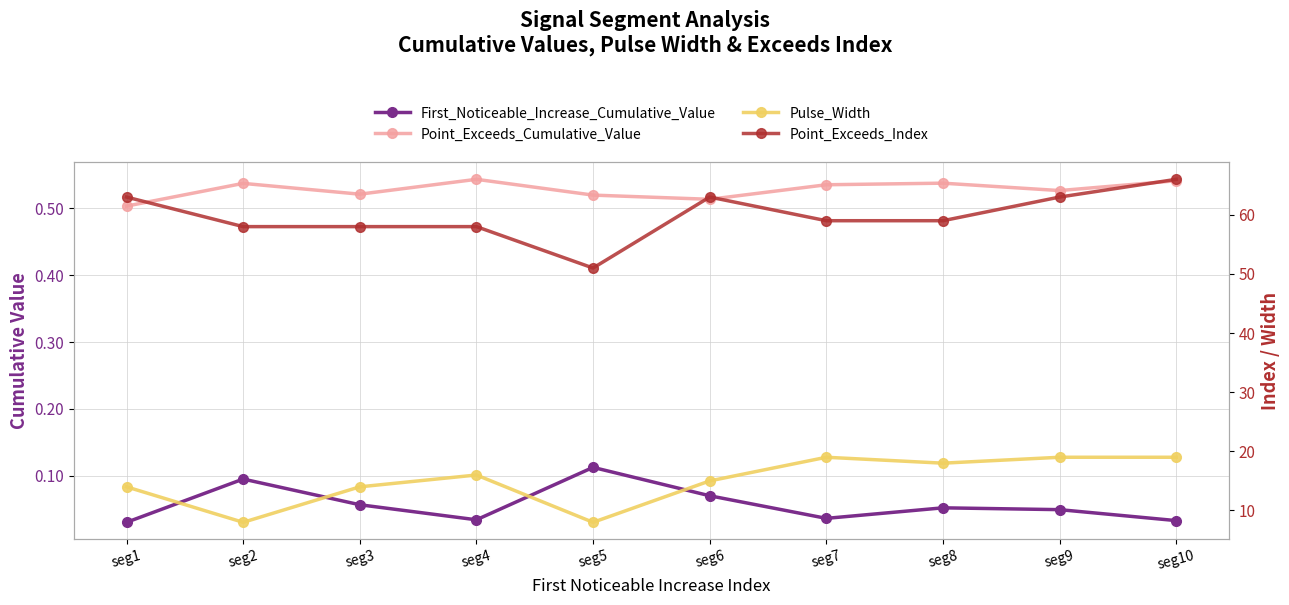

Which has a higher value, seg3 or seg8?

seg3